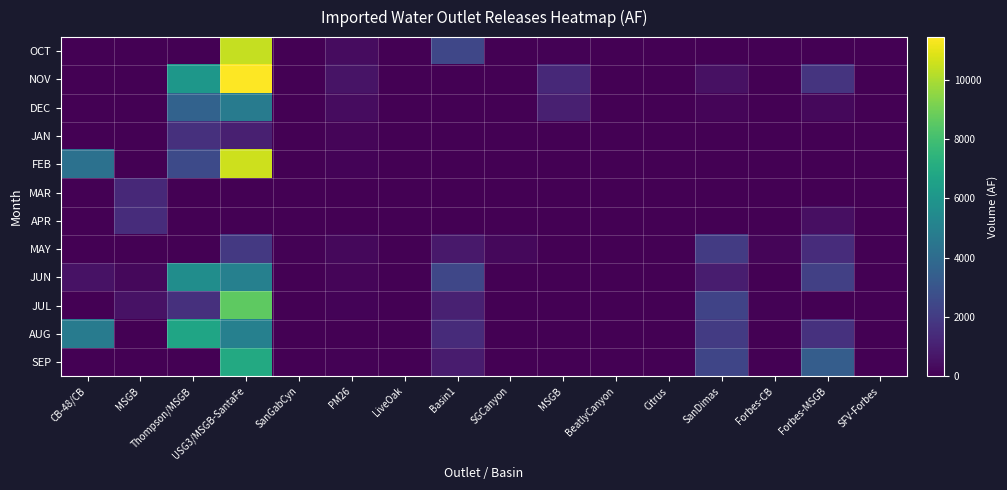

The value of SEP at Thompson/MSGB is -4285.5. True or false?

False